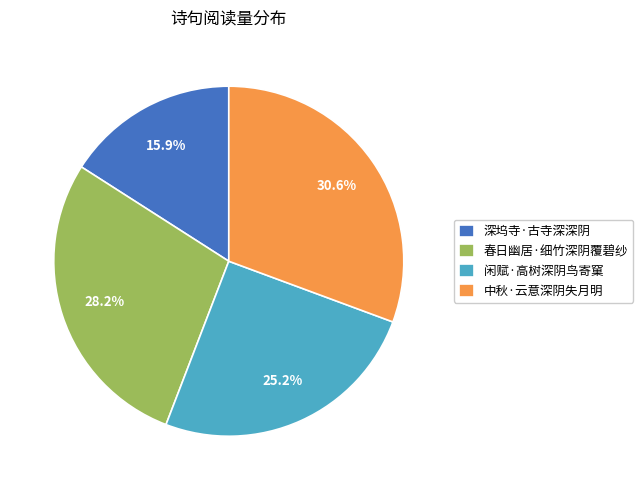

Does any single category account for the majority?

No